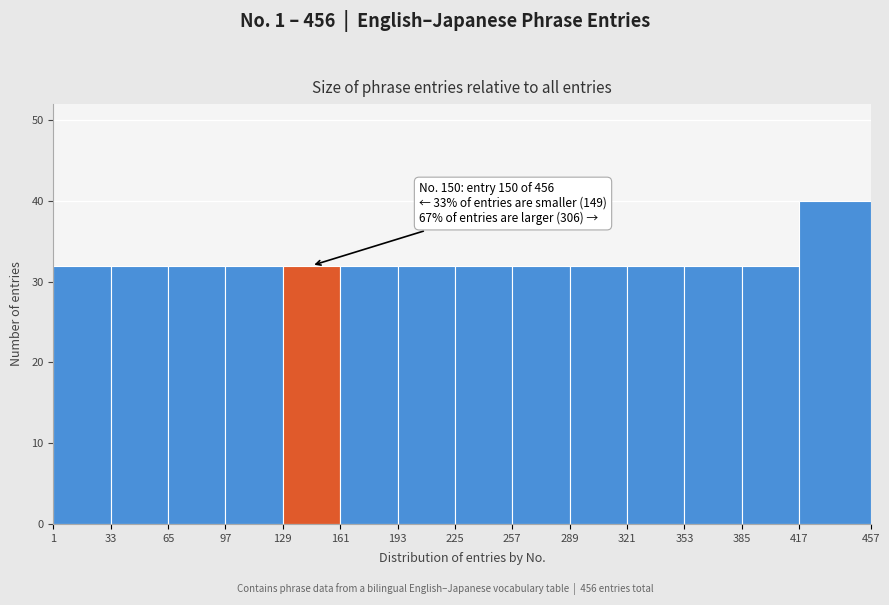

Which range on the x-axis has the tallest bar?

417 to 457